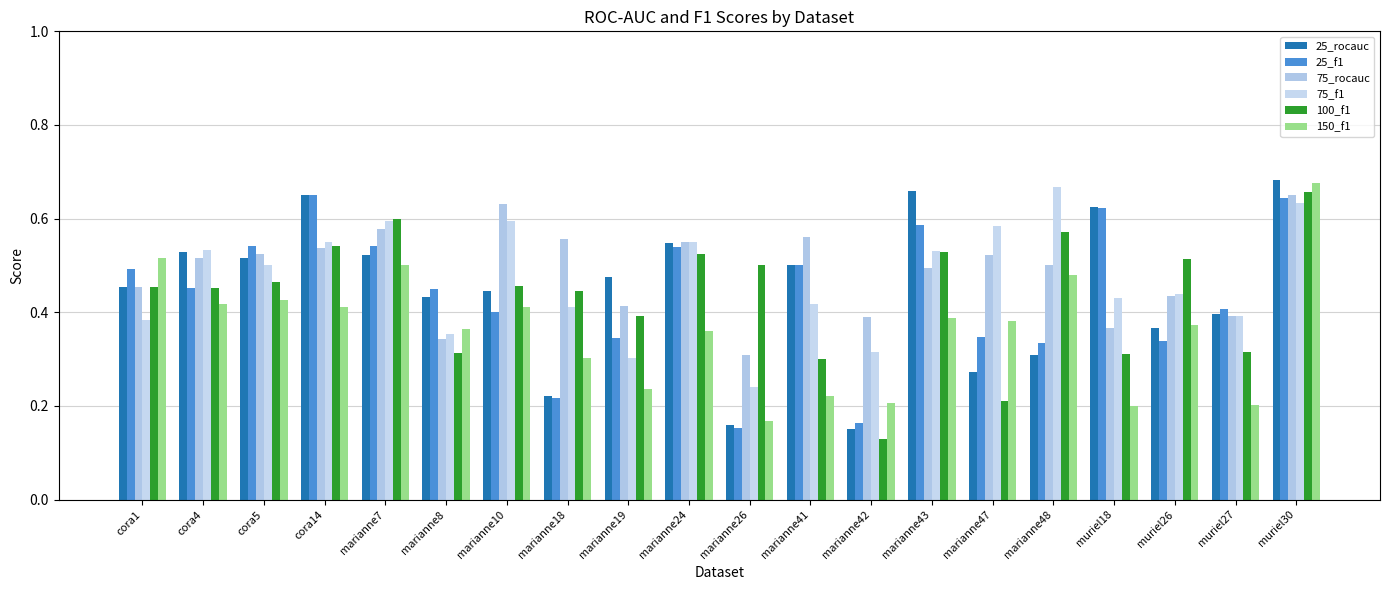

How many distinct data groups are displayed?

6